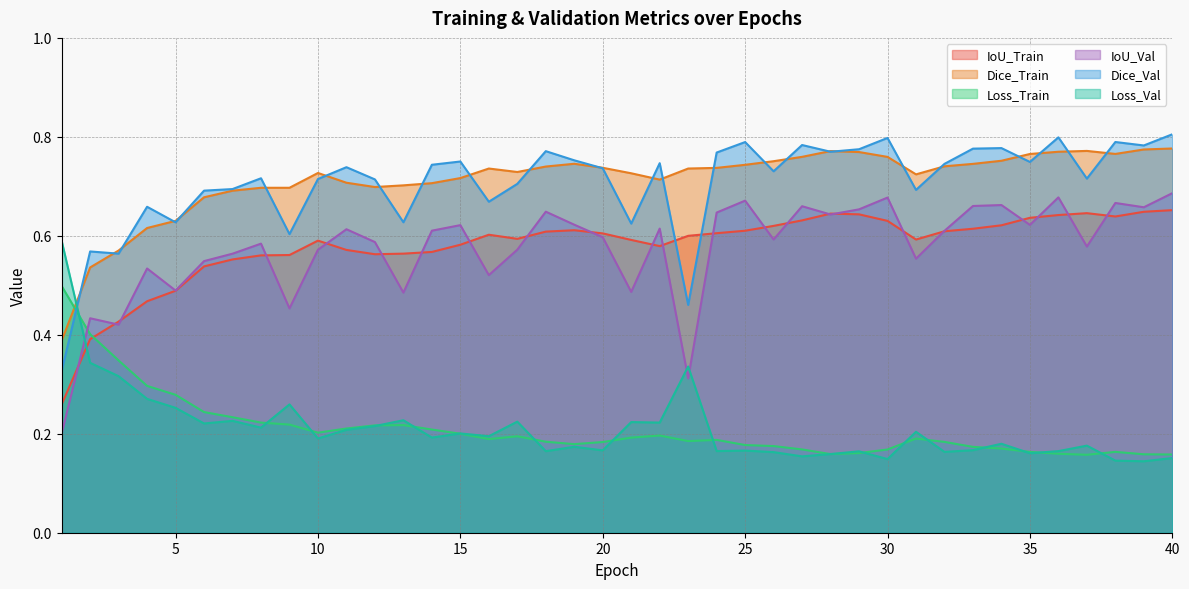

True or false: IoU_Train and Loss_Train cross at least once.

True